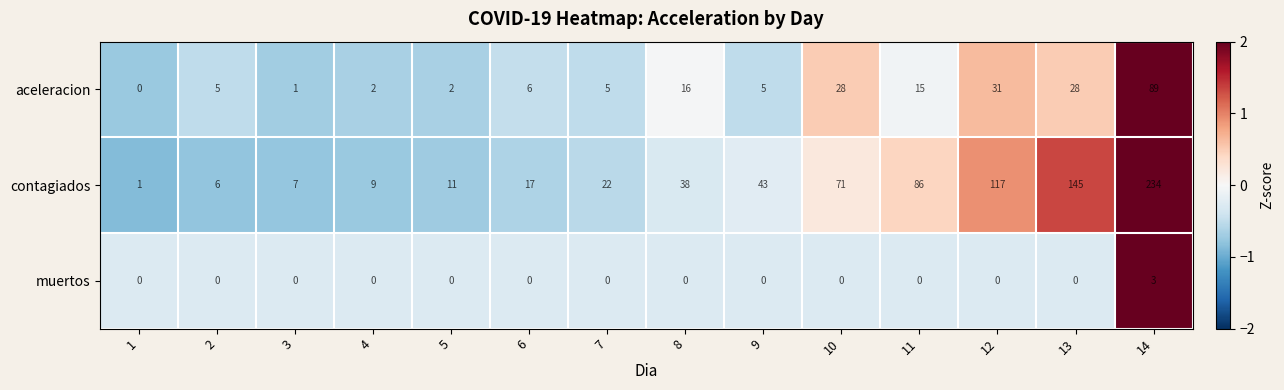

Rank the series at 3 from highest to lowest value.

contagiados, aceleracion, muertos